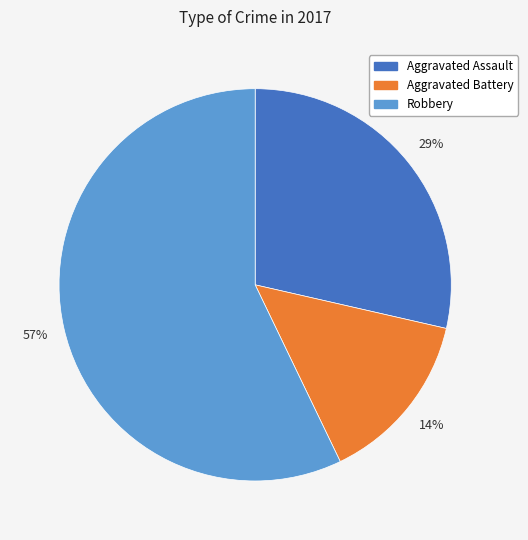

To the nearest percent, what is the average slice percentage?

33%